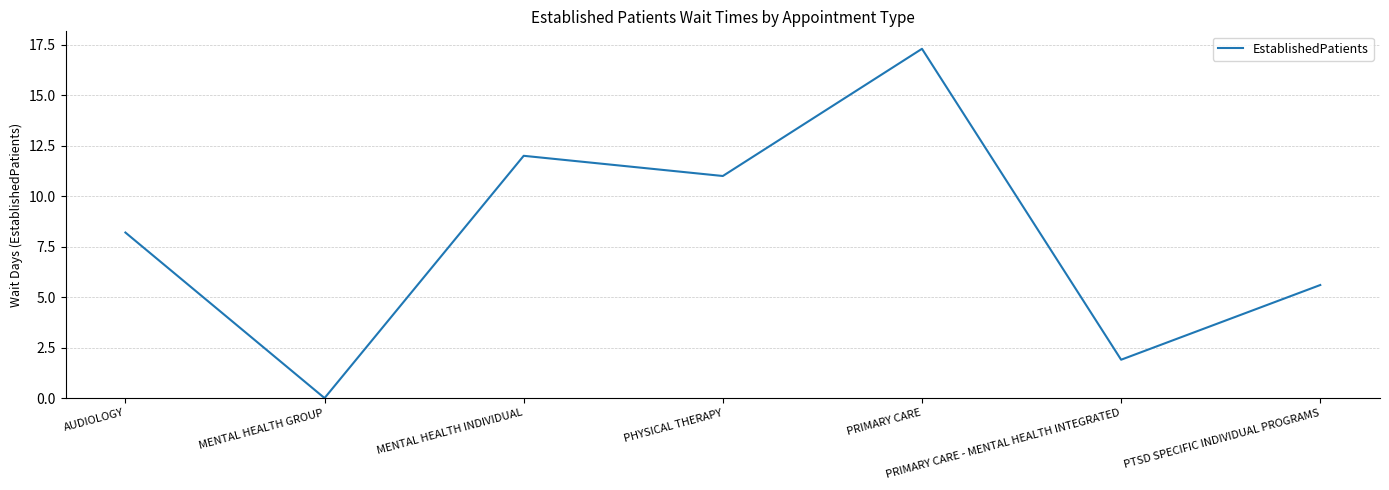

How many distinct data groups are displayed?

1